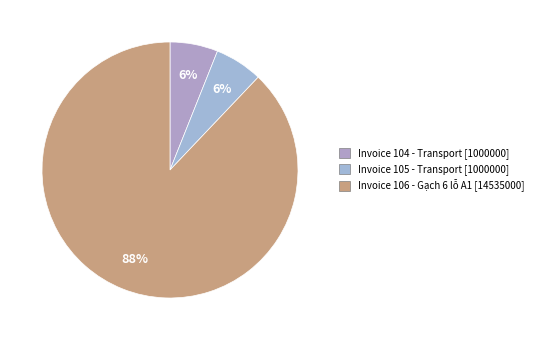

How many slices are in this pie chart?

3